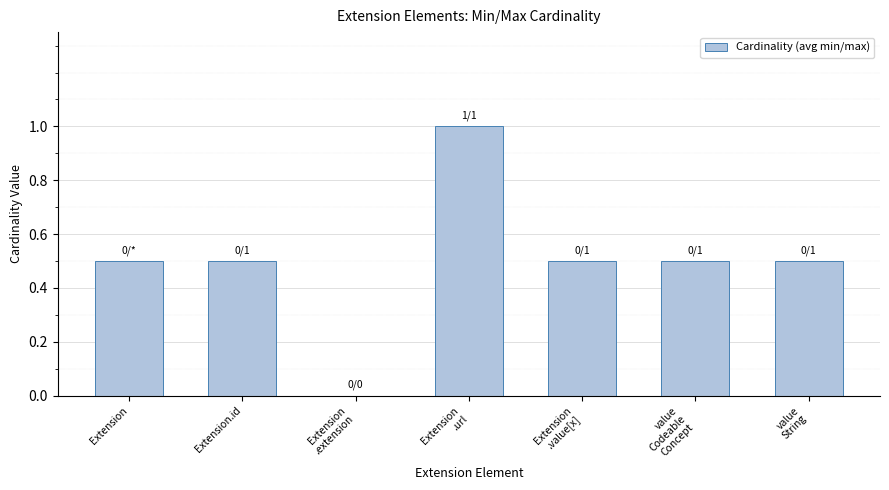

What is the sum of the values at Extension
.value[x] and value
Codeable
Concept?

1.0